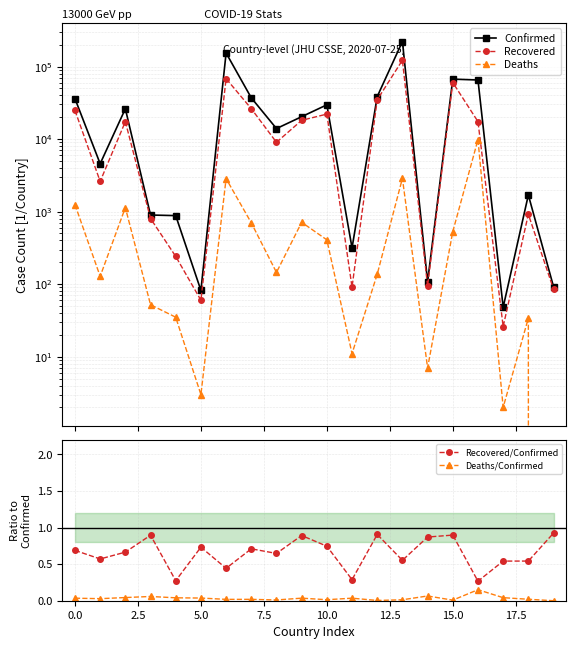

How many values in the Confirmed series exceed 20338?

9